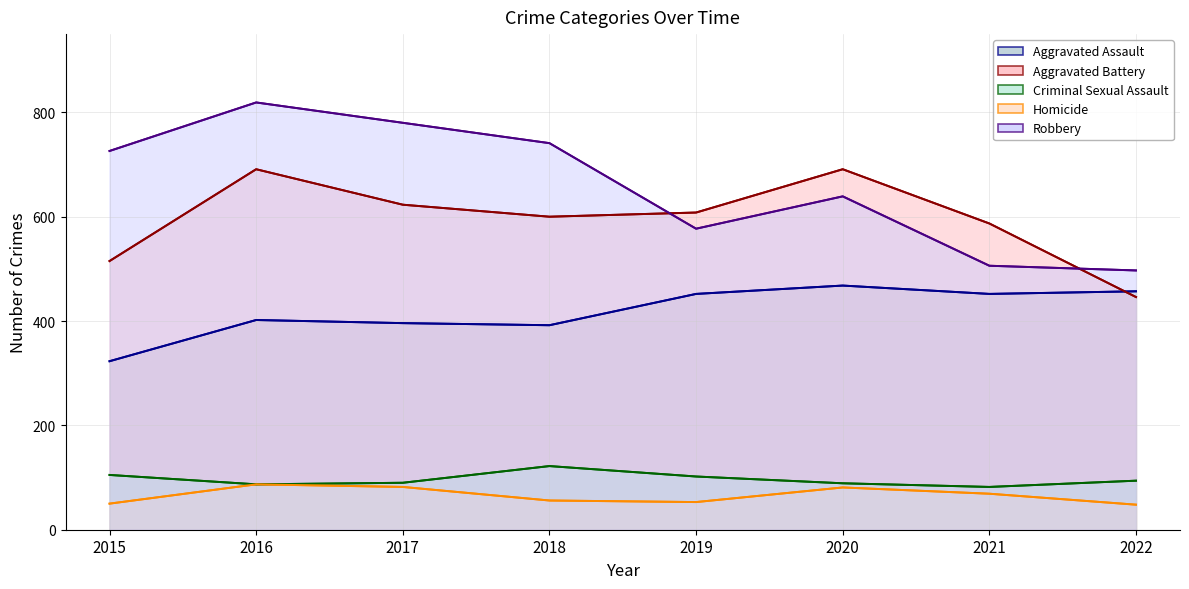

How many data points in Robbery are above 726?

3